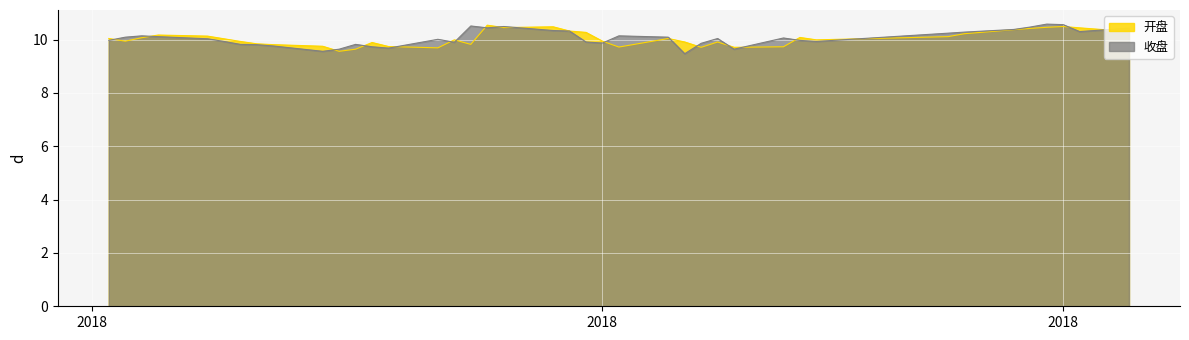

What are all the series names shown in the legend?

开盘, 收盘